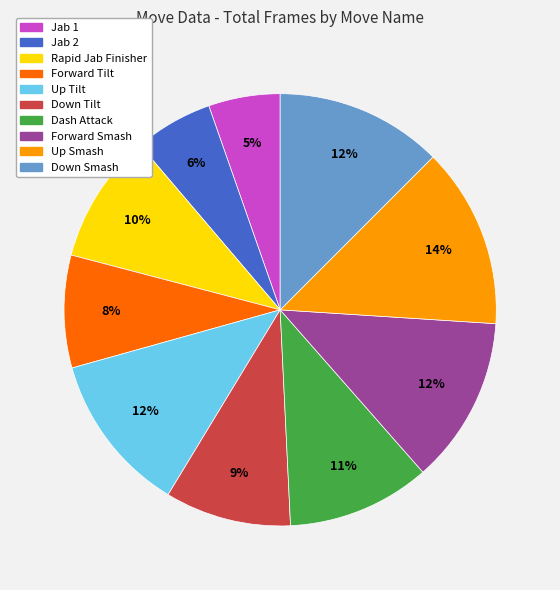

To the nearest percent, what is the difference between the Forward Smash and Forward Tilt slice percentages?

4%